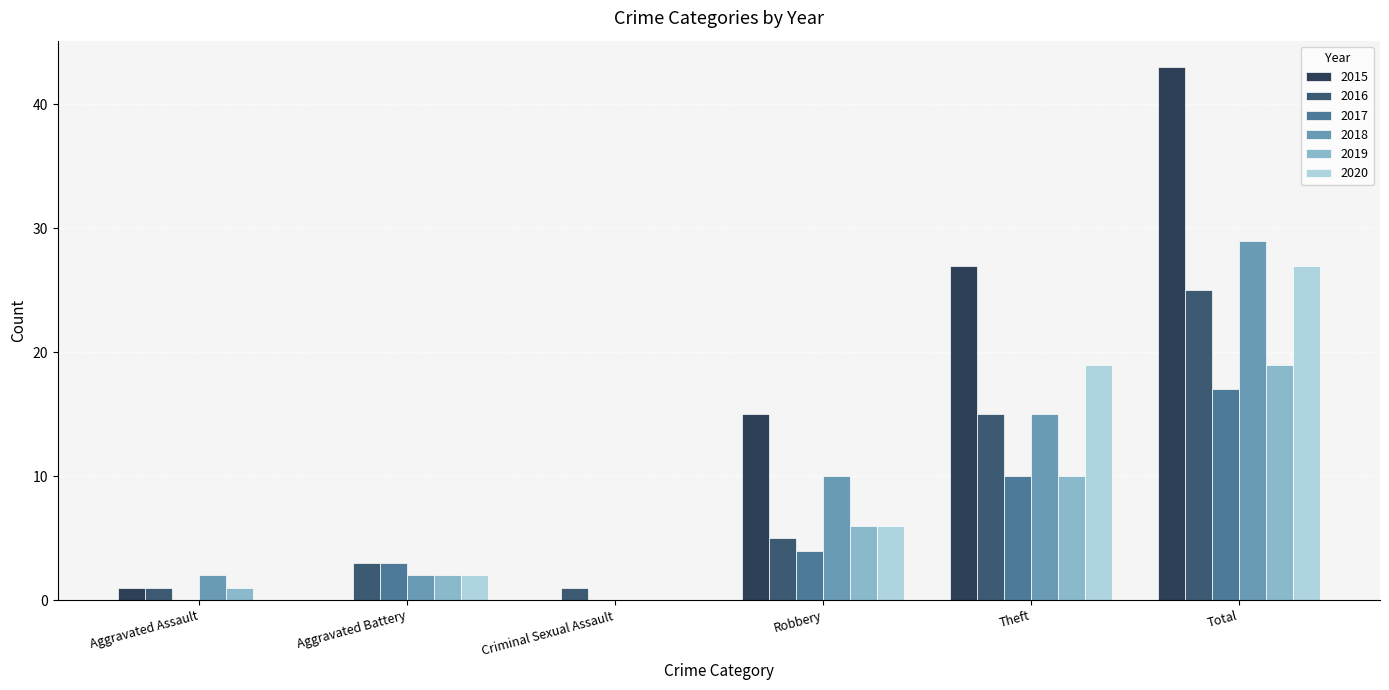

Are the bars grouped side by side (vs. stacked)?

Yes